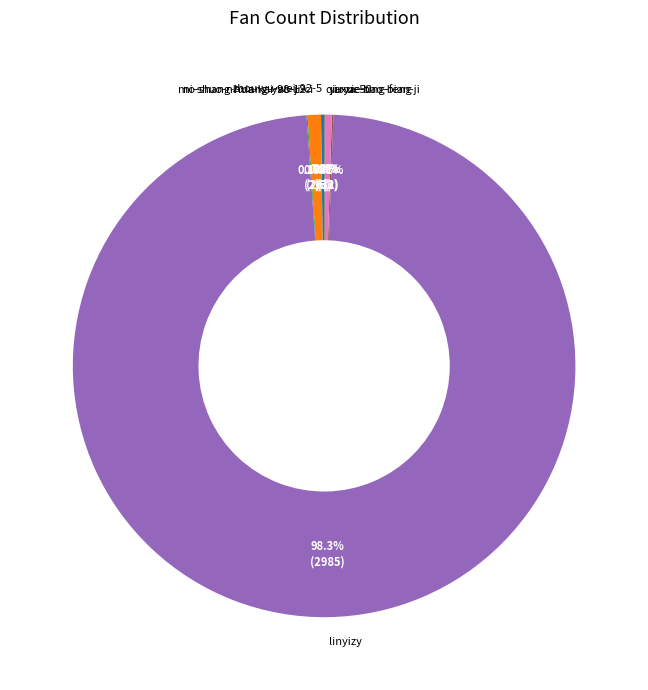

What portion of the pie excludes ni-shuo-ni-xiang-yao-ji-ci?

99.1%